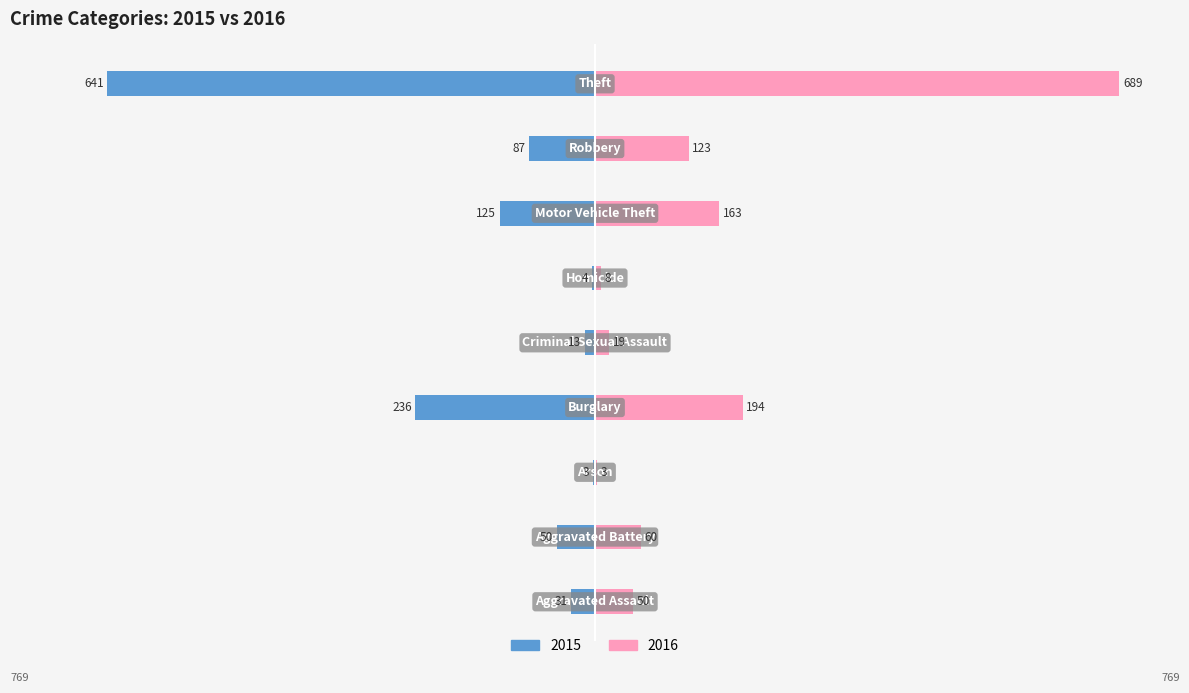

Rank the series by their average value, from highest to lowest.

2016, 2015